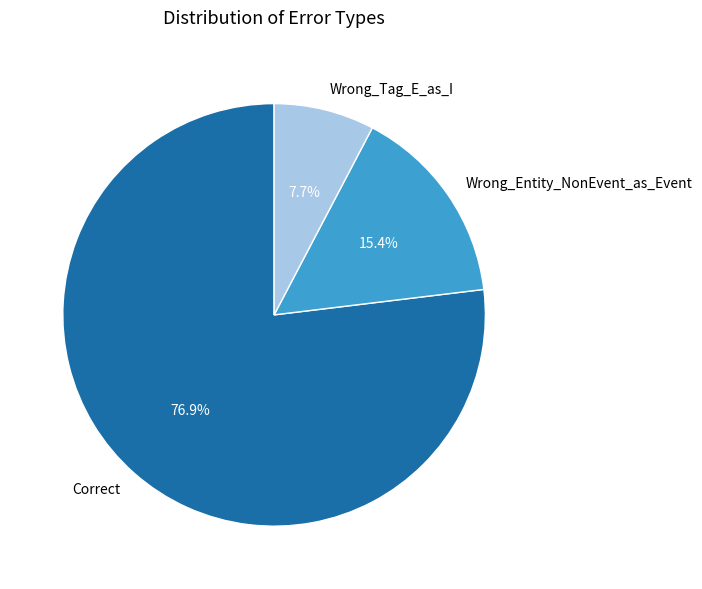

True or false: Correct accounts for 77% of the total.

True